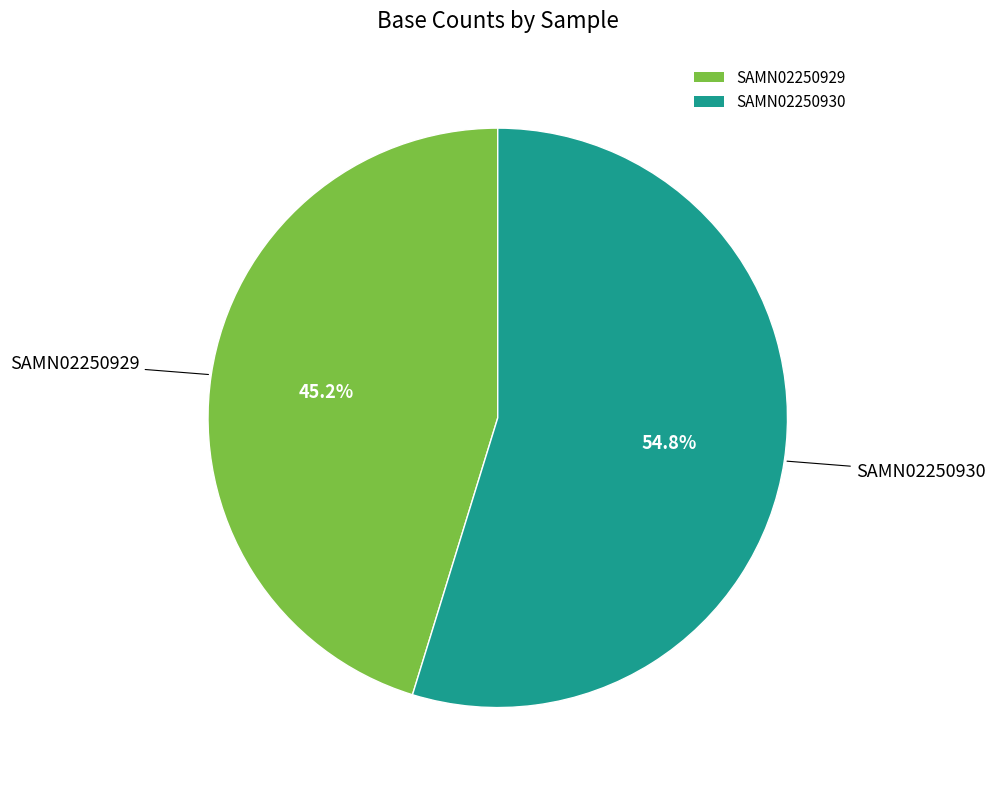

What is the smallest slice in the pie chart?

SAMN02250929